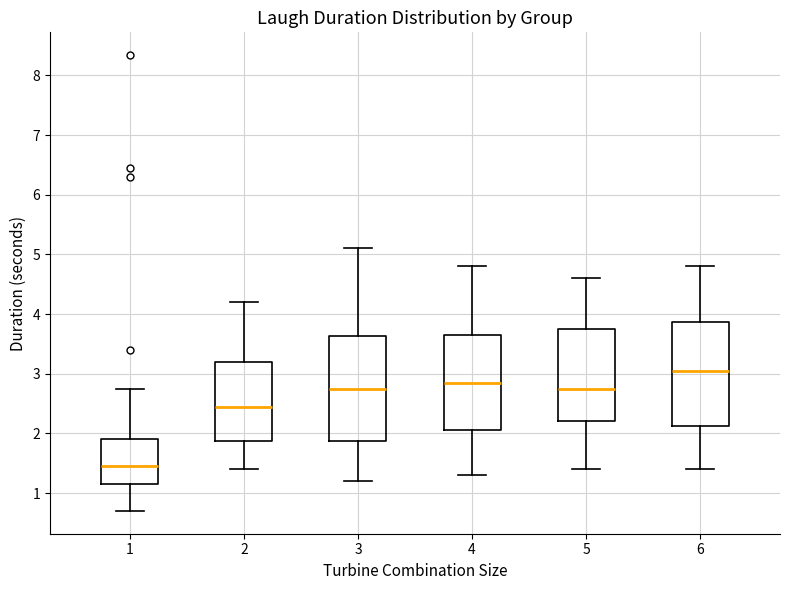

Which box's median line is the highest?

6